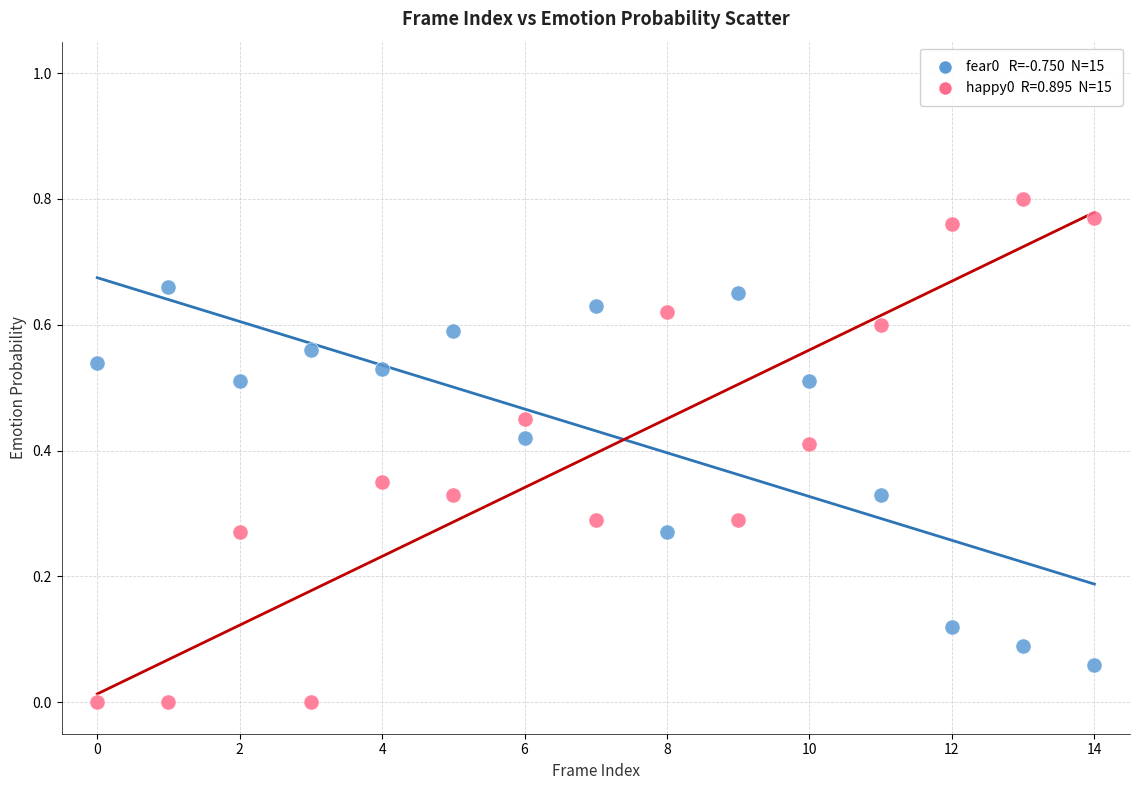

How many data points are displayed?

30